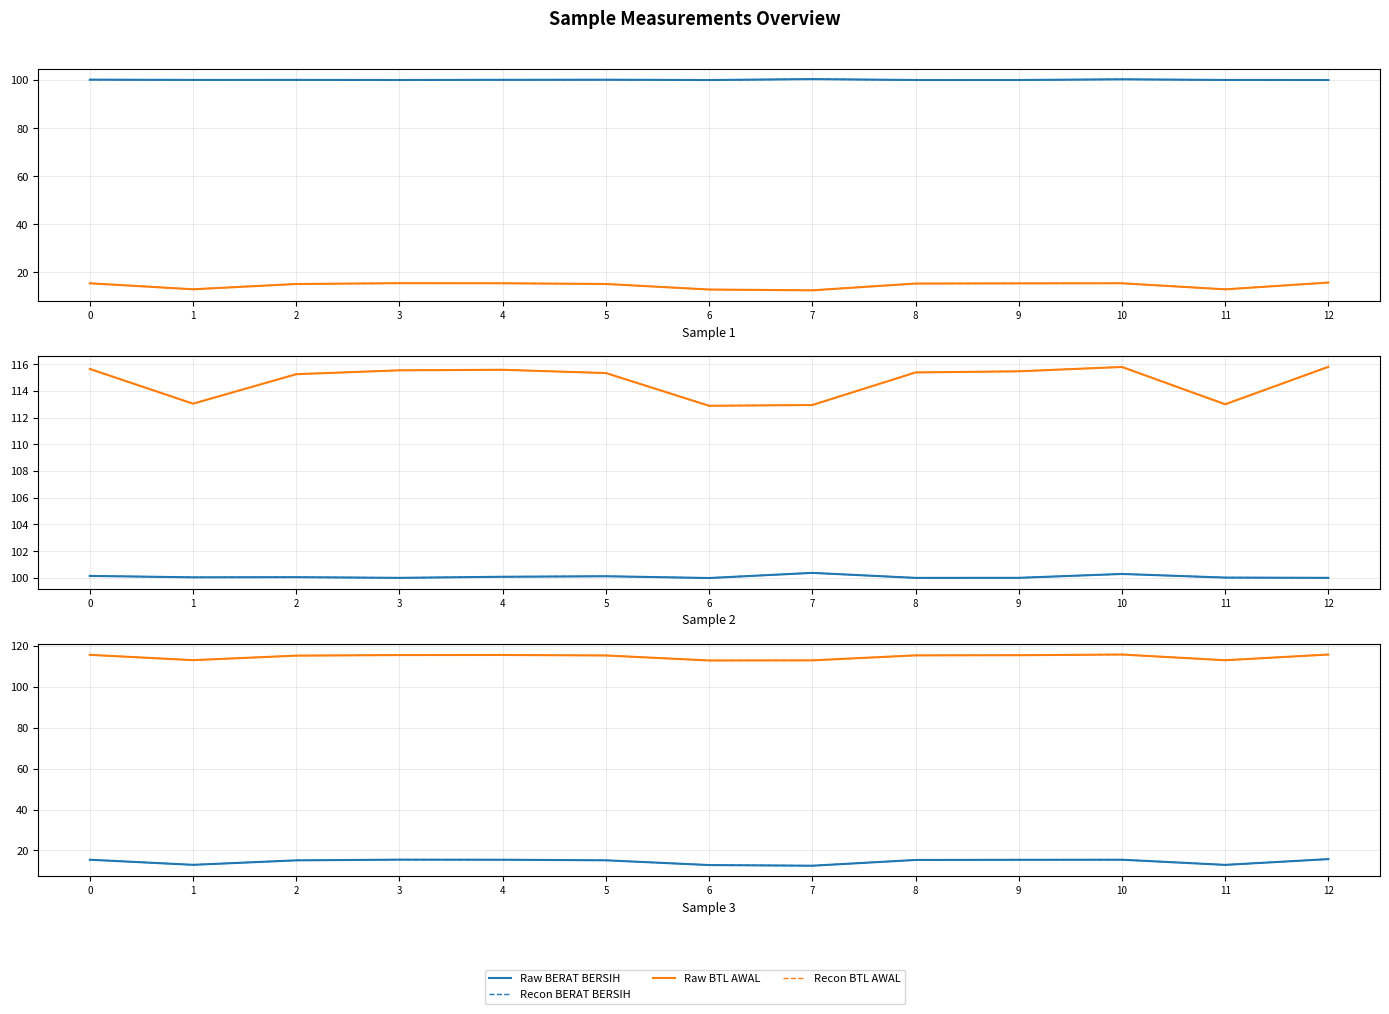

Is it true that Recon BTL AKHIR equals 152.4 at 10?

False